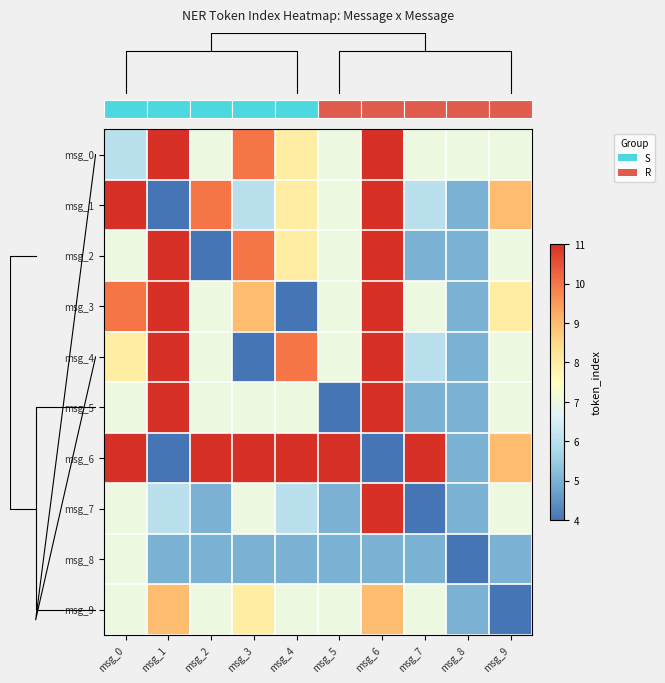

At which category does the chart reach its minimum across all series?

msg_1